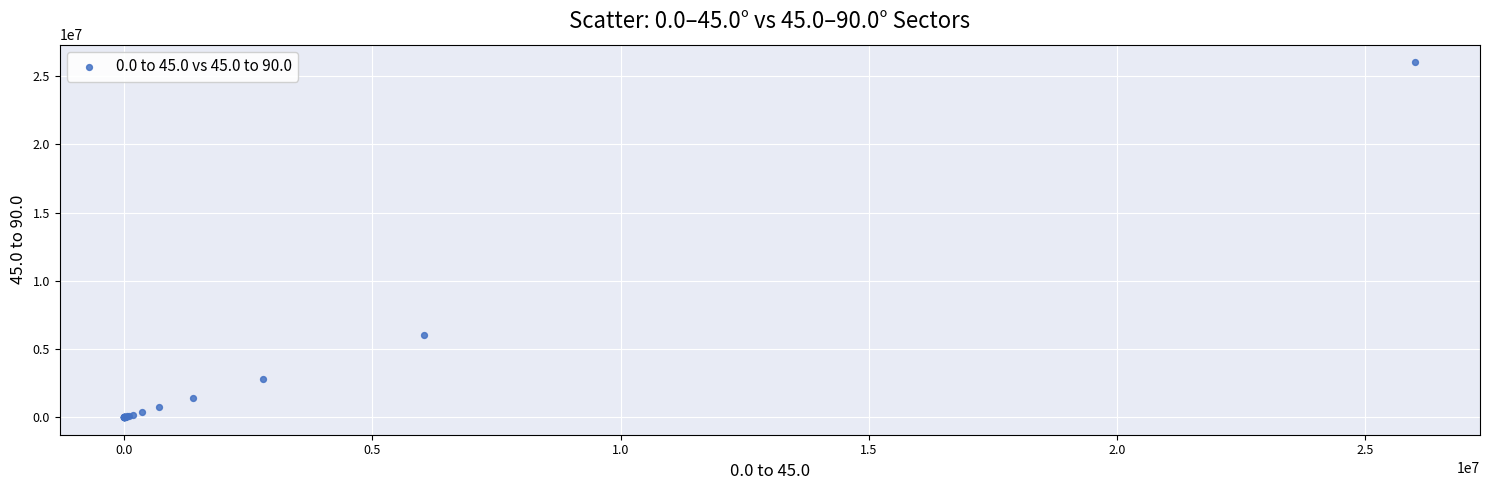

What Y value in the scatter plot is closest to 13006703?

6044442